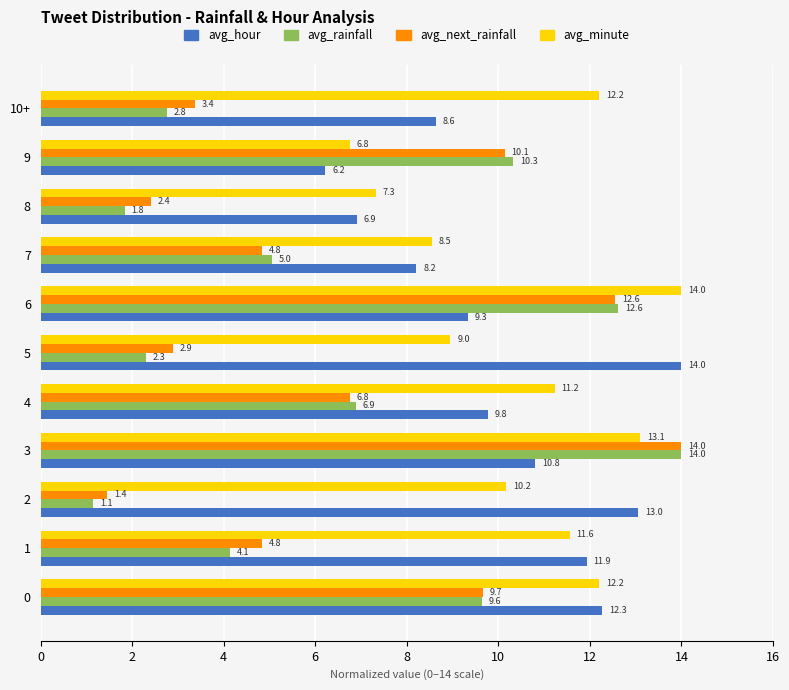

The avg_rainfall series shows 9.6 at 0. True or false?

True